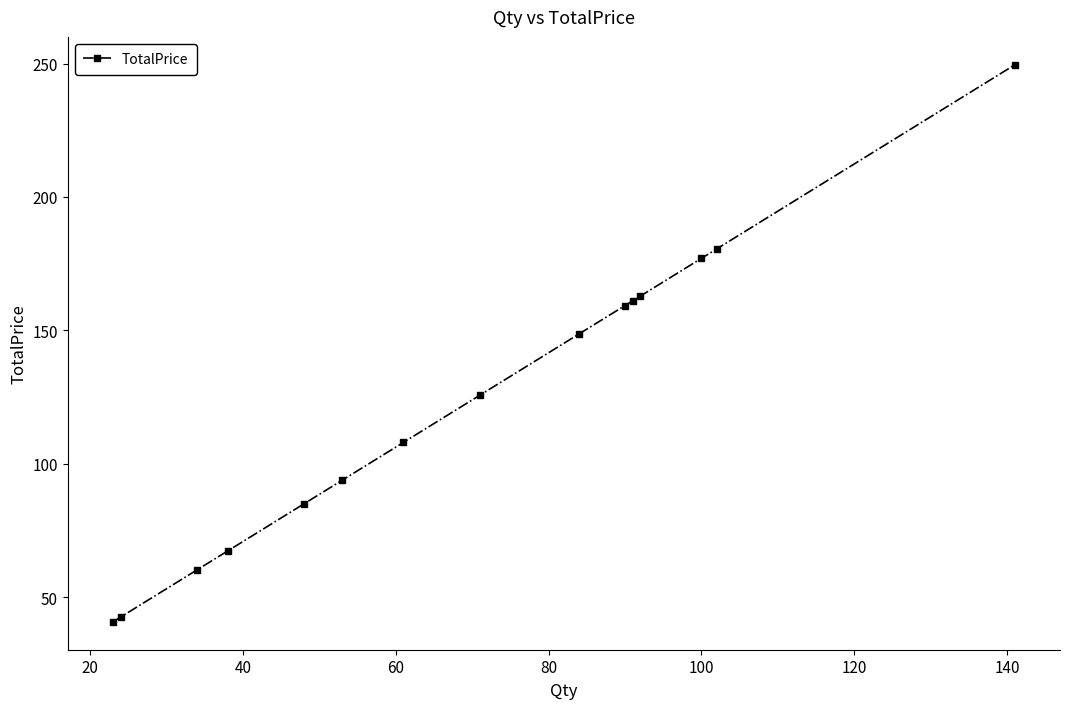

Reading right to left, extract all data points from this chart.

249.6	180.5	177.0	162.8	161.1	159.3	148.7	125.7	108.0	93.8	85.0	67.3	60.2	42.5	40.7